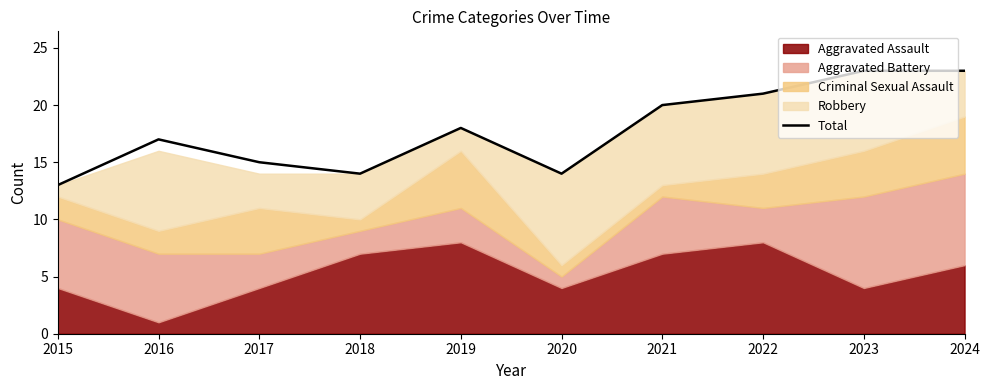

What is the greatest value displayed?

23